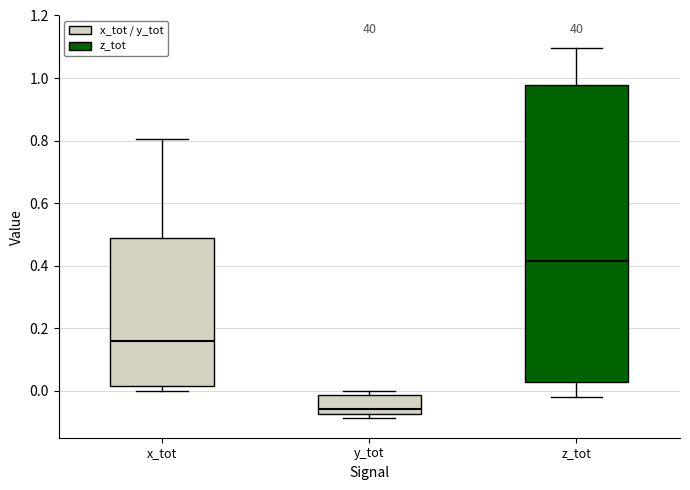

Where is the lower edge of the box for y_tot on the y-axis? The values are not printed on the chart, so give them approximately, as read against the axis.

-0.08